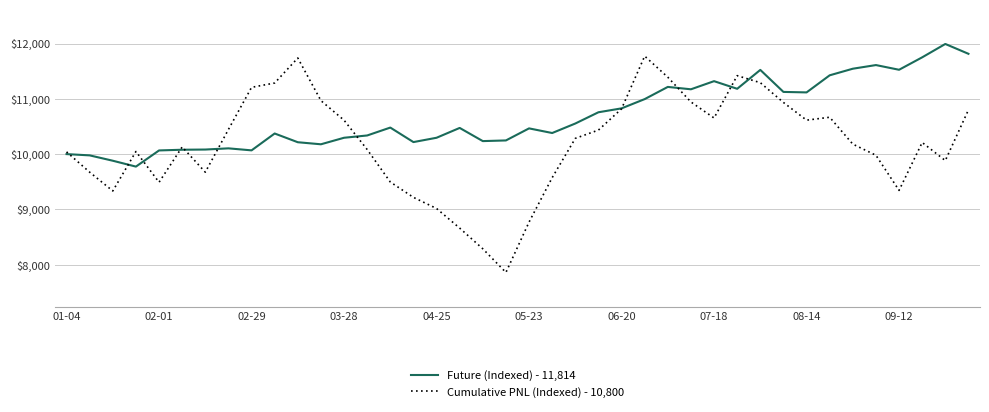

What is the minimum value for Cumulative PNL (Indexed) - 10,800?

7859.7